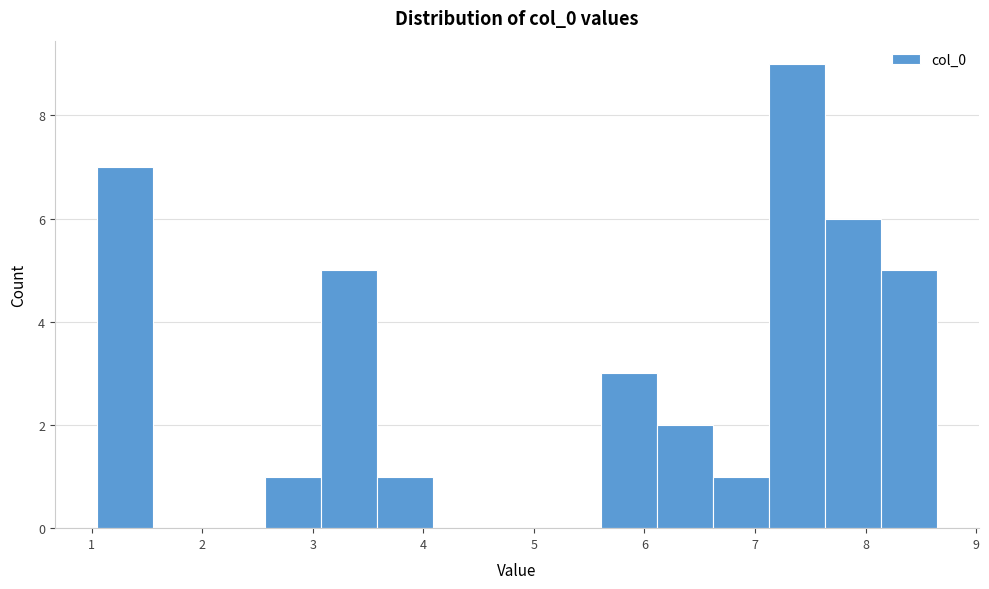

Reading left to right, list every bar in this chart as the range it spans on the x-axis followed by its height. Neither the bar edges nor the heights are printed on the chart, so give them approximately, as read against the axes.

1.0 to 1.6: 7
1.6 to 2.1: 0
2.1 to 2.6: 0
2.6 to 3.1: 1
3.1 to 3.6: 5
3.6 to 4.1: 1
4.1 to 4.6: 0
4.6 to 5.1: 0
5.1 to 5.6: 0
5.6 to 6.1: 3
6.1 to 6.6: 2
6.6 to 7.1: 1
7.1 to 7.6: 9
7.6 to 8.1: 6
8.1 to 8.6: 5